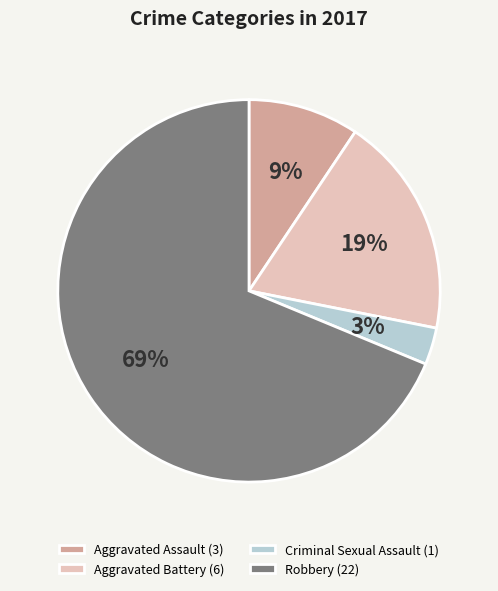

Is there any slice that represents more than half of the pie?

Yes